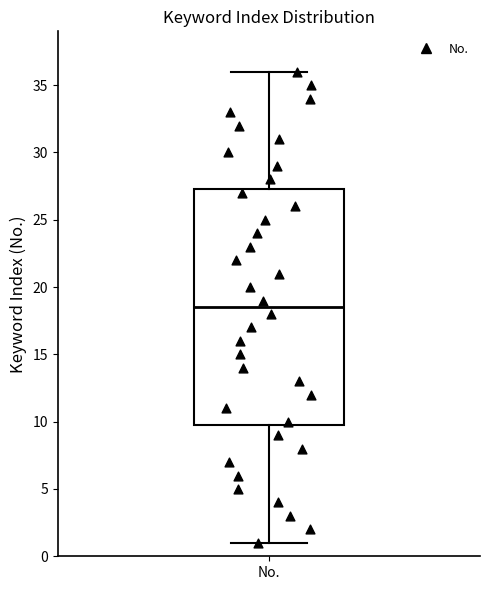

Transcribe this box plot: give where the median line is, the range the box spans, and where the two whiskers end, as read against the y-axis. The values are not printed on the chart, so give them approximately, as read against the axis.

median 18.5, box 10.0 to 27.5, whiskers 1.0 to 36.0